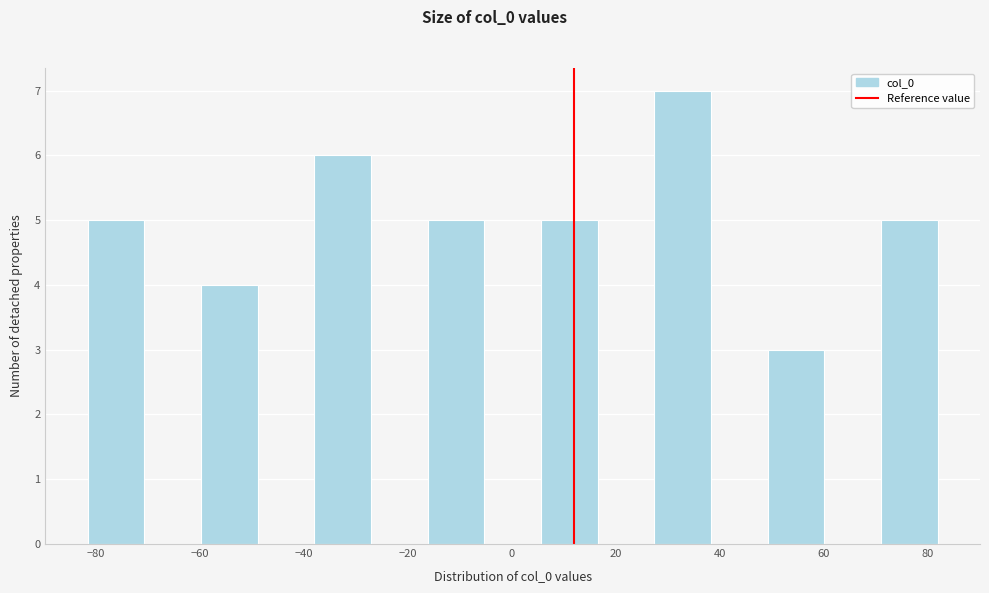

Reading left to right, transcribe this chart: for each bar, give the range it covers on the x-axis and its height. Neither the bar edges nor the heights are printed on the chart, so give them approximately, as read against the axes.

-82 to -70: 5
-70 to -60: 0
-60 to -48: 4
-48 to -38: 0
-38 to -28: 6
-28 to -16: 0
-16 to -6: 5
-6 to 6: 0
6 to 16: 5
16 to 28: 0
28 to 38: 7
38 to 50: 0
50 to 60: 3
60 to 70: 0
70 to 82: 5